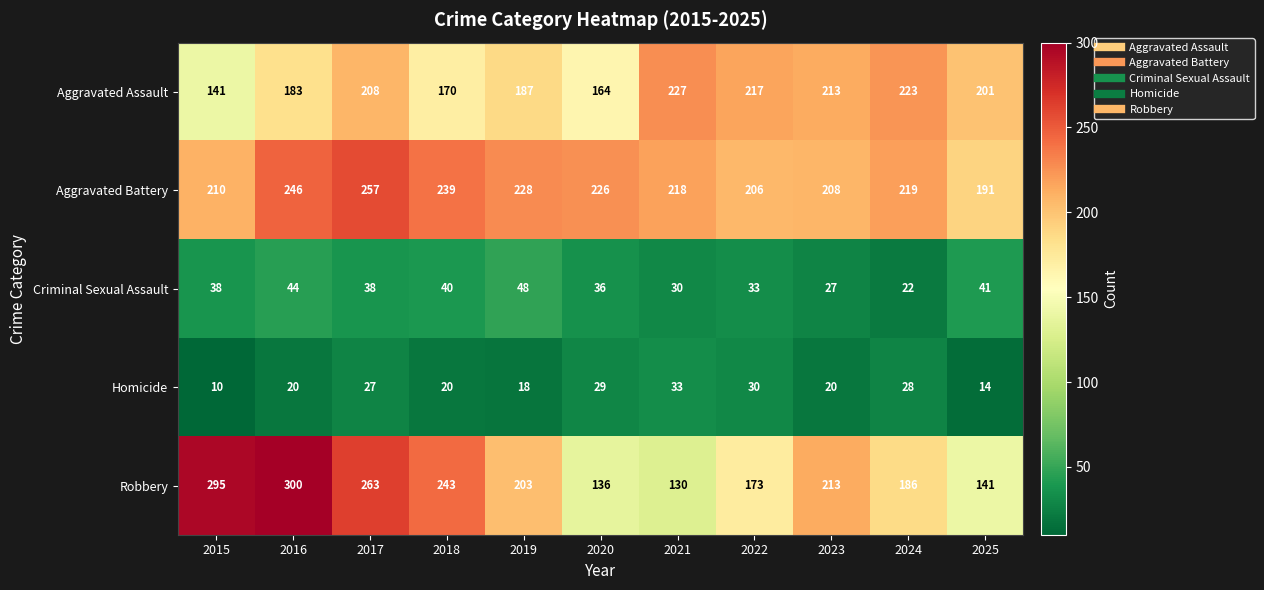

True or false: Aggravated Battery has a value of 228 at 2019.

True